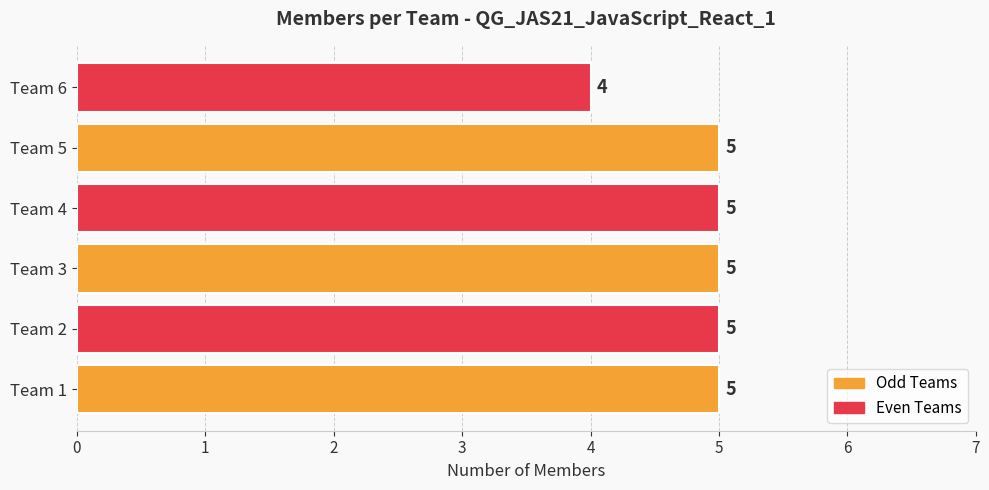

At which label is the value closest to 4?

Team 6